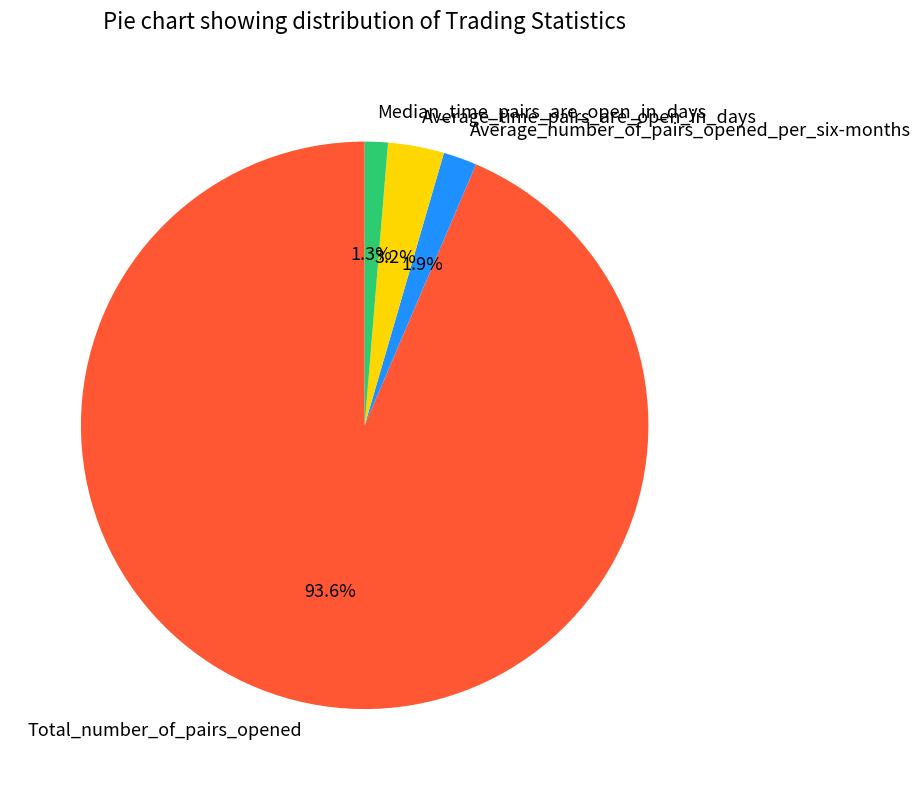

The Median_time_pairs_are_open_in_days slice represents 15% of the pie. True or false?

False